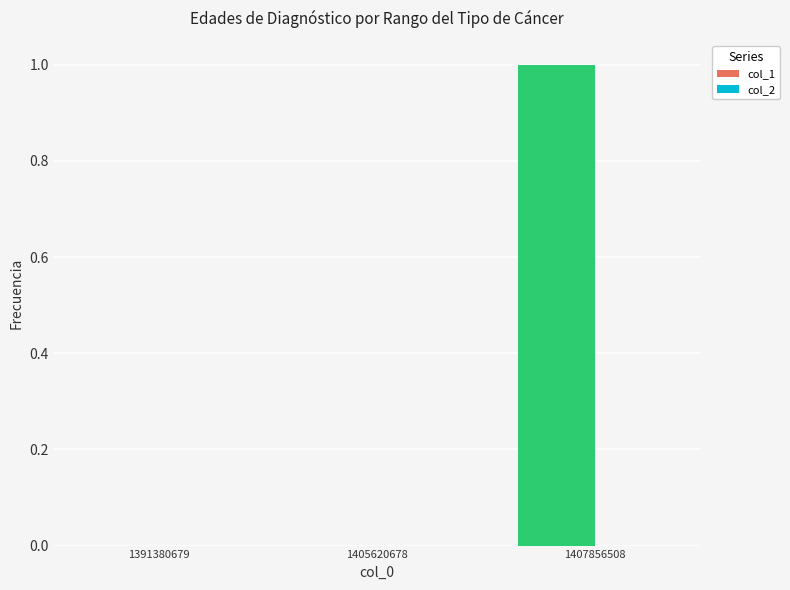

The value at 1391380679 is -1. True or false?

False